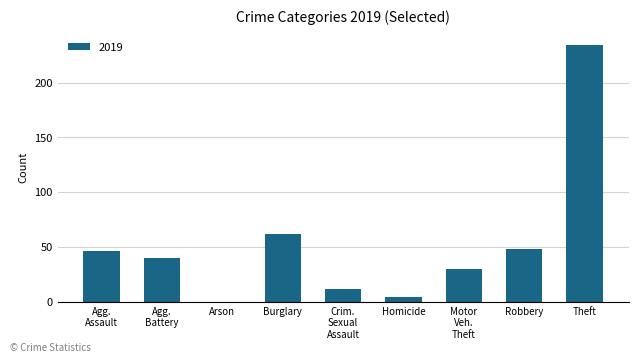

What is the change in value from Arson to Theft?

+234